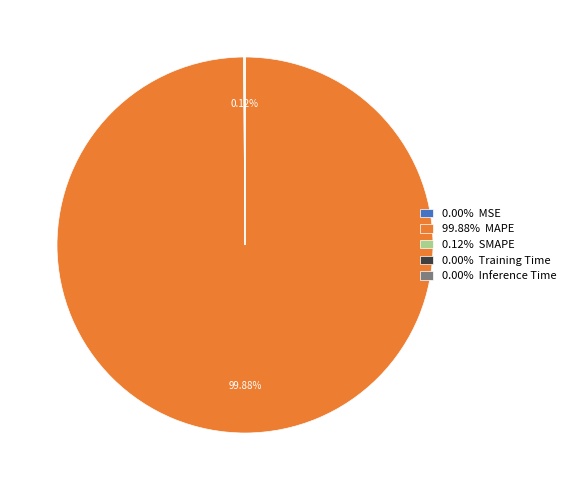

Does any single category account for the majority?

Yes